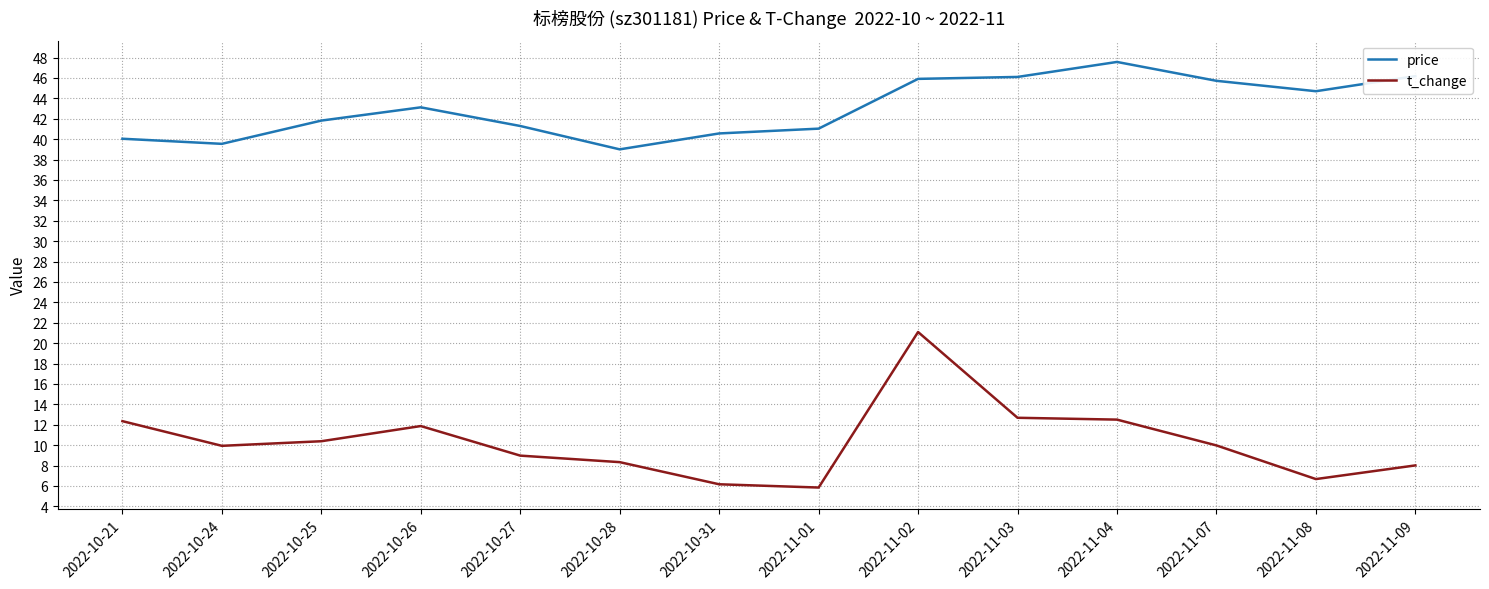

True or false: t_change and price intersect in this chart.

False